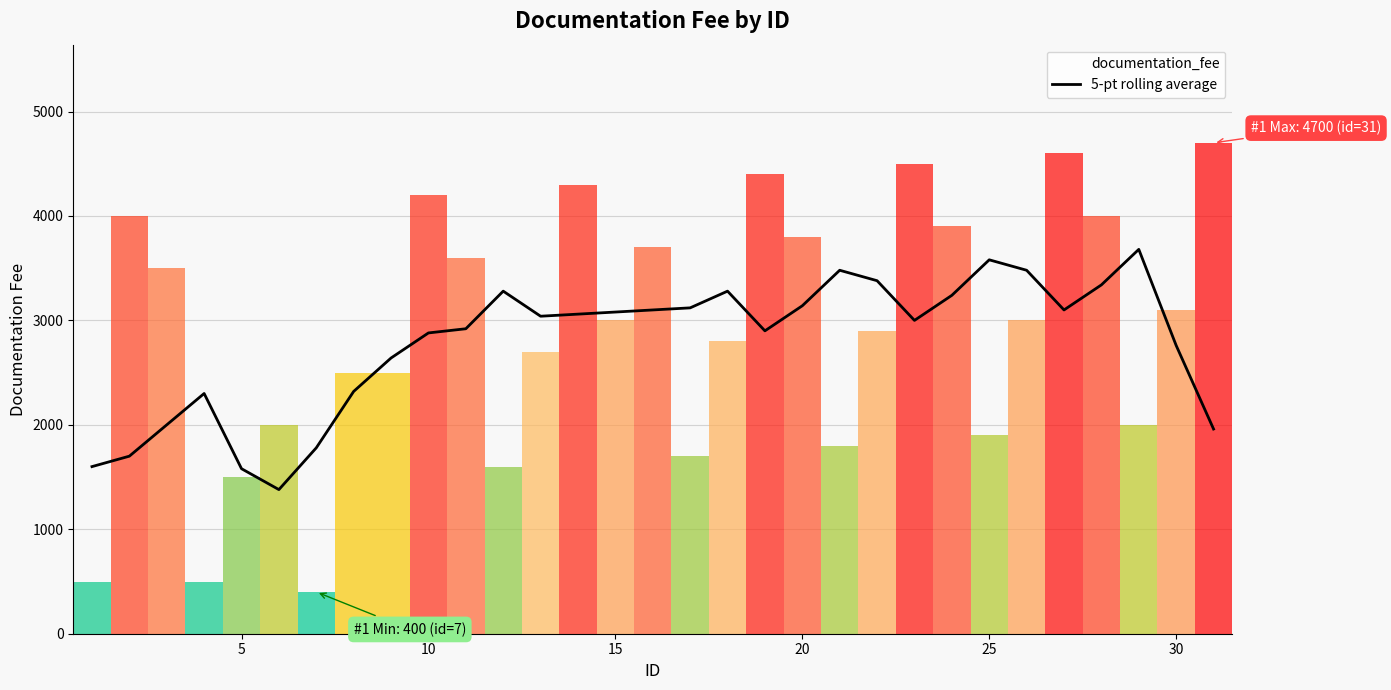

What is the average value?

2777